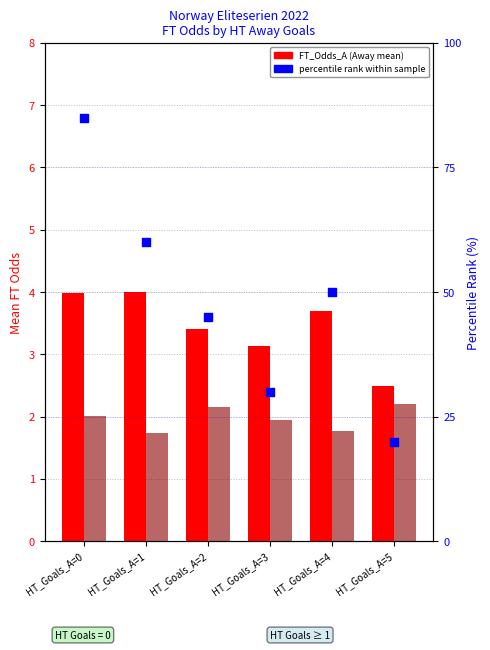

At which category is the sum across all series the highest?

HT_Goals_A=0